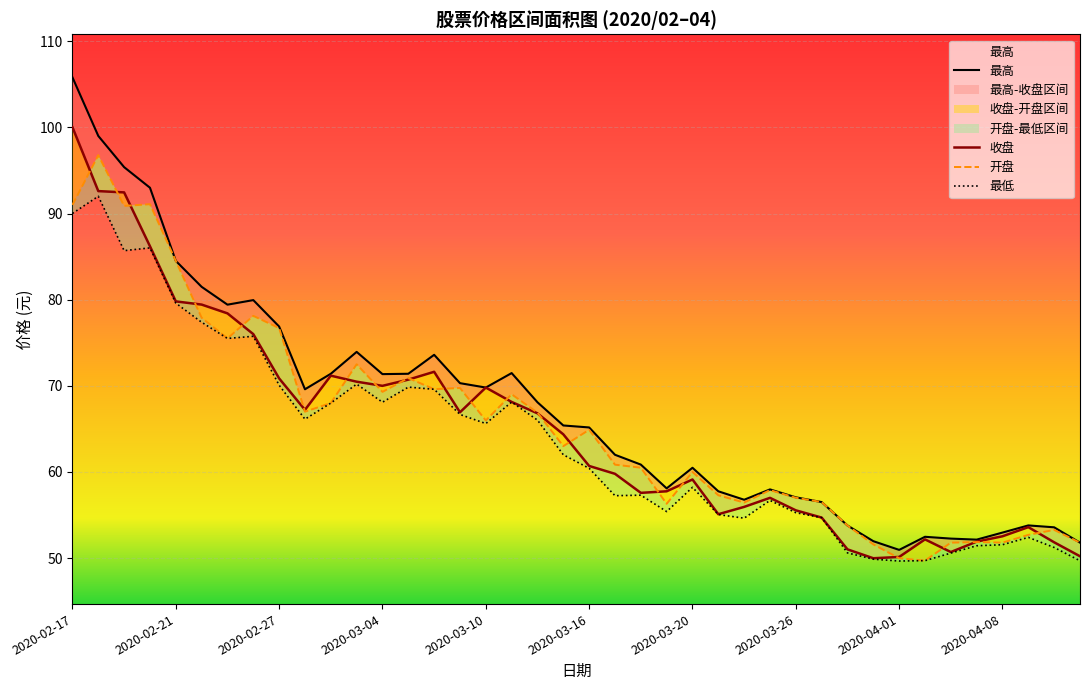

What is the difference between the 收盘 values at 39 and 10?

21.0